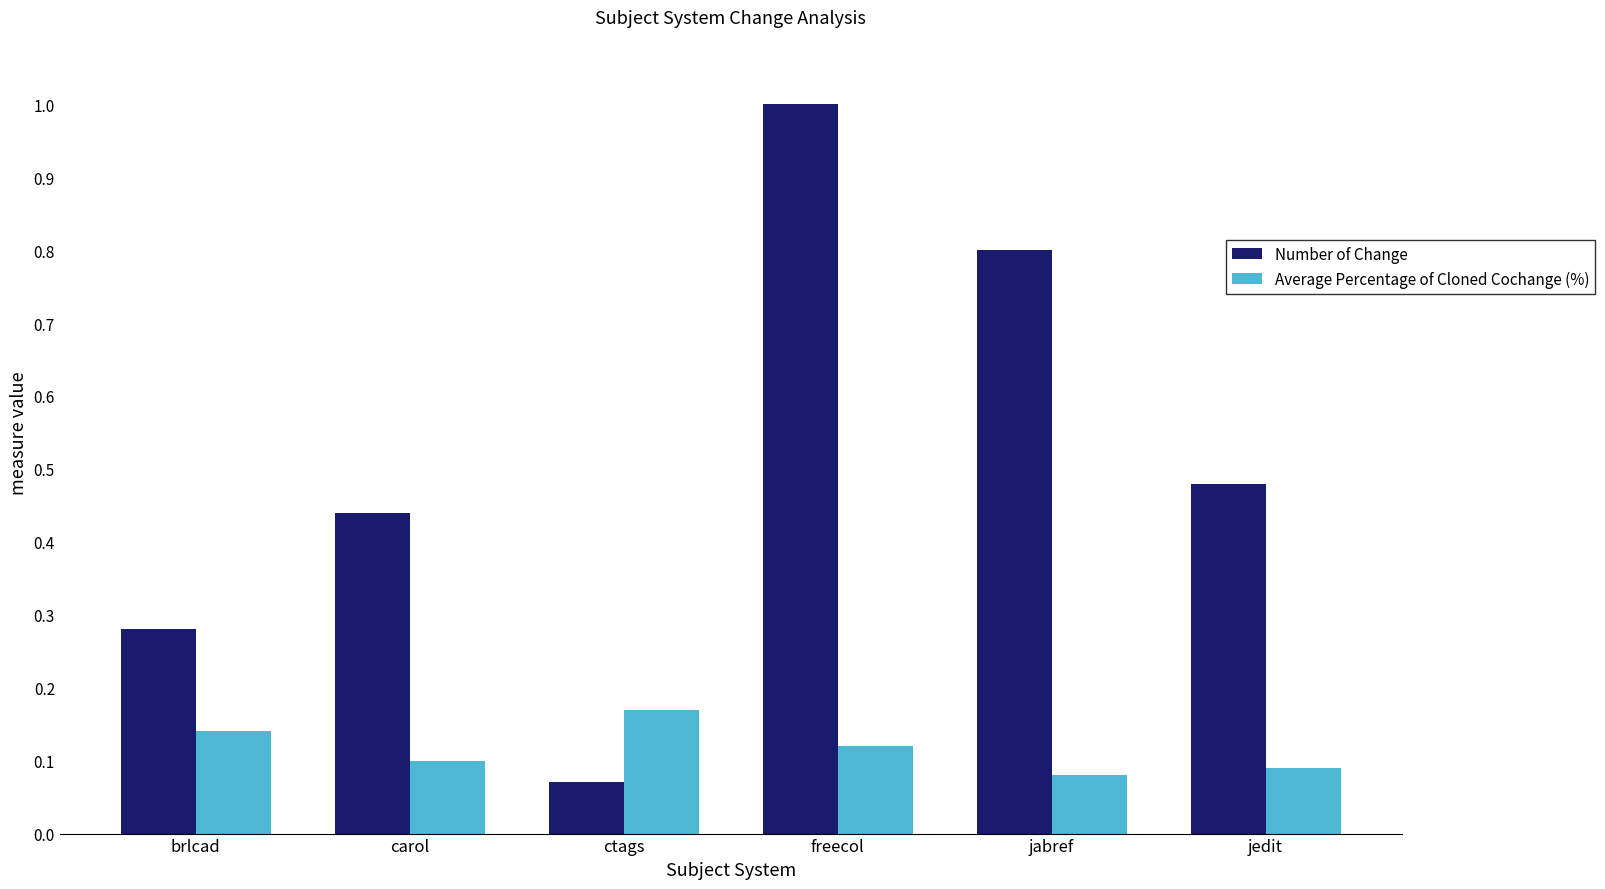

List the labels in order of Average Percentage of Cloned Cochange (%) value, smallest first.

jabref, jedit, carol, freecol, brlcad, ctags